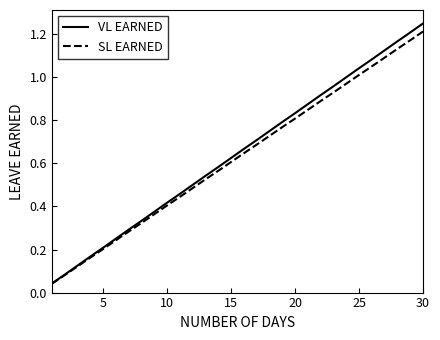

Which series has the largest range (max minus min)?

VL EARNED